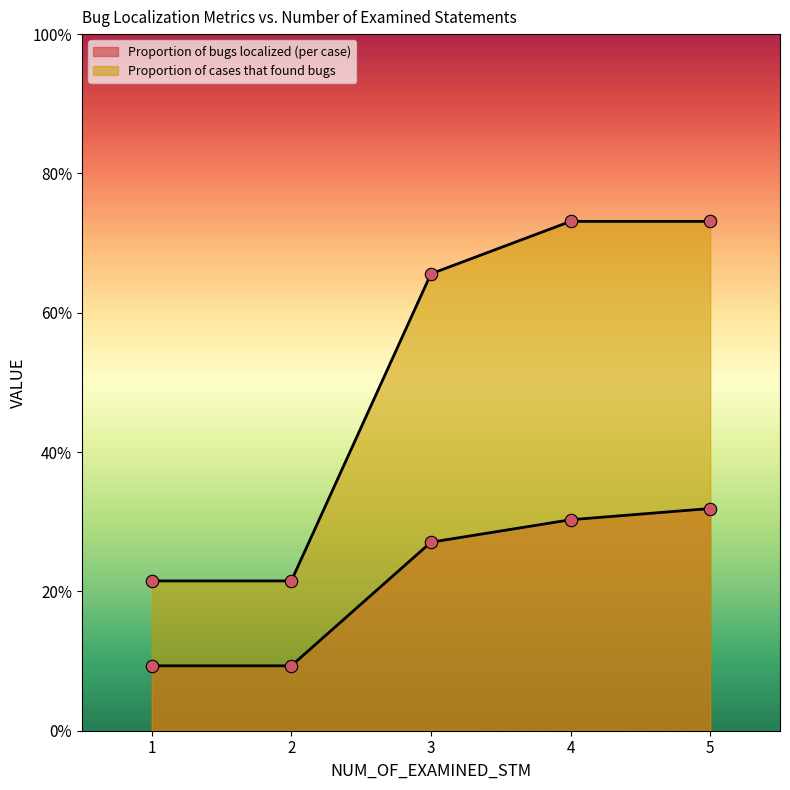

Which series reaches the maximum Y coordinate?

Proportion of cases that found bugs